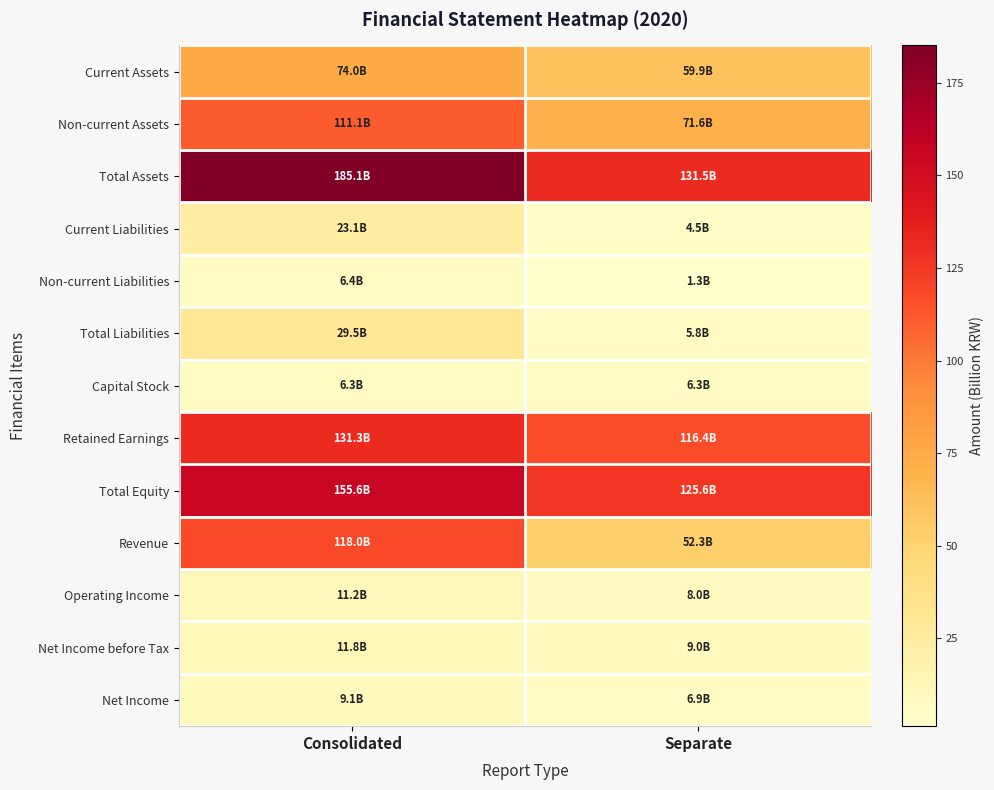

Reading left to right, what are all the values shown in this chart?

Current Assets: Consolidated=74.0	Separate=59.9
Non-current Assets: Consolidated=111.1	Separate=71.6
Total Assets: Consolidated=185.1	Separate=131.5
Current Liabilities: Consolidated=23.1	Separate=4.5
Non-current Liabilities: Consolidated=6.4	Separate=1.3
Total Liabilities: Consolidated=29.5	Separate=5.8
Capital Stock: Consolidated=6.3	Separate=6.3
Retained Earnings: Consolidated=131.3	Separate=116.4
Total Equity: Consolidated=155.6	Separate=125.6
Revenue: Consolidated=118.0	Separate=52.3
Operating Income: Consolidated=11.2	Separate=8.0
Net Income before Tax: Consolidated=11.8	Separate=9.0
Net Income: Consolidated=9.1	Separate=6.9